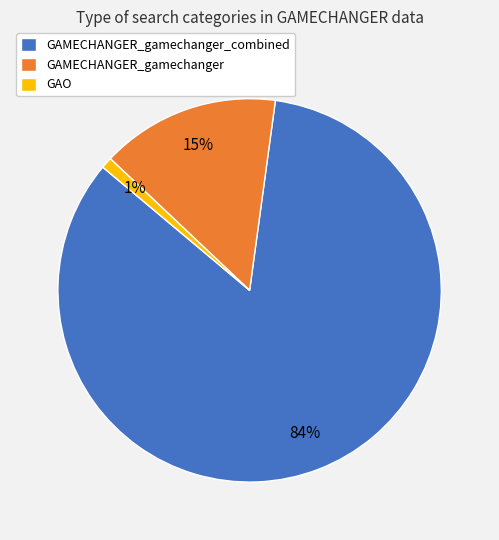

What percentage is the GAMECHANGER_gamechanger_combined slice, to the nearest percent?

84%